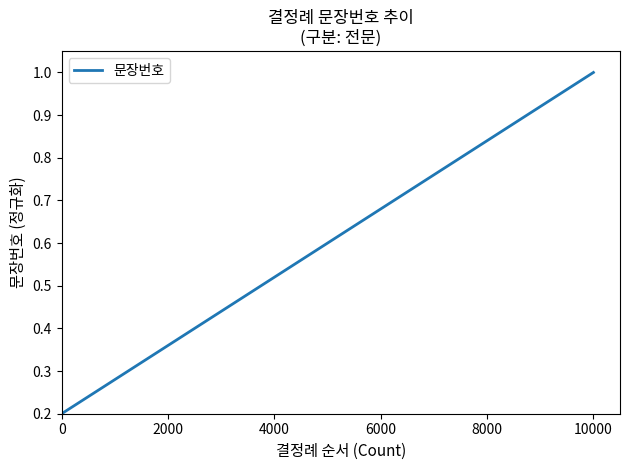

Rank the categories by value from lowest to highest.

0, 2000, 4000, 6000, 8000, 10000